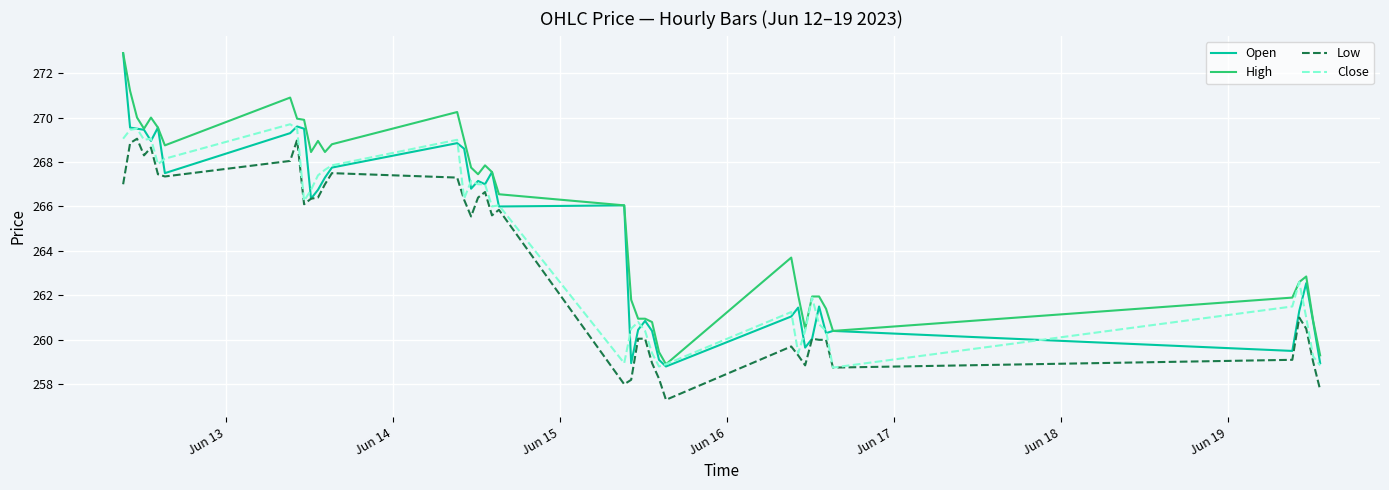

True or false: Low and High intersect in this chart.

False